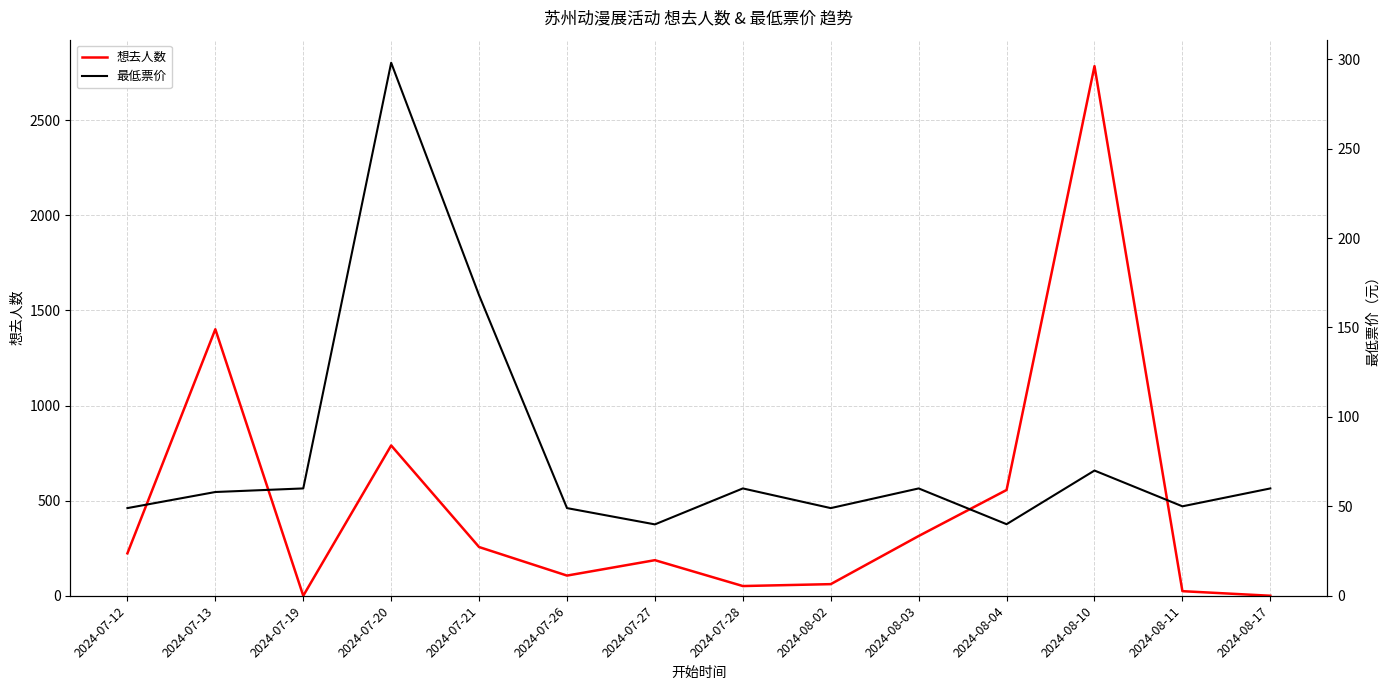

What position from the left is 2024-07-12?

1